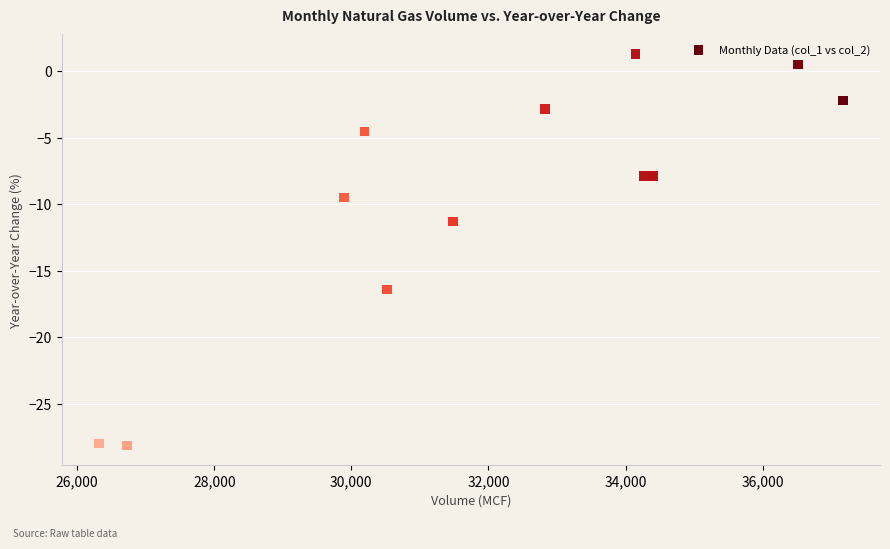

What is the range of X values (max minus min)?

10852.0